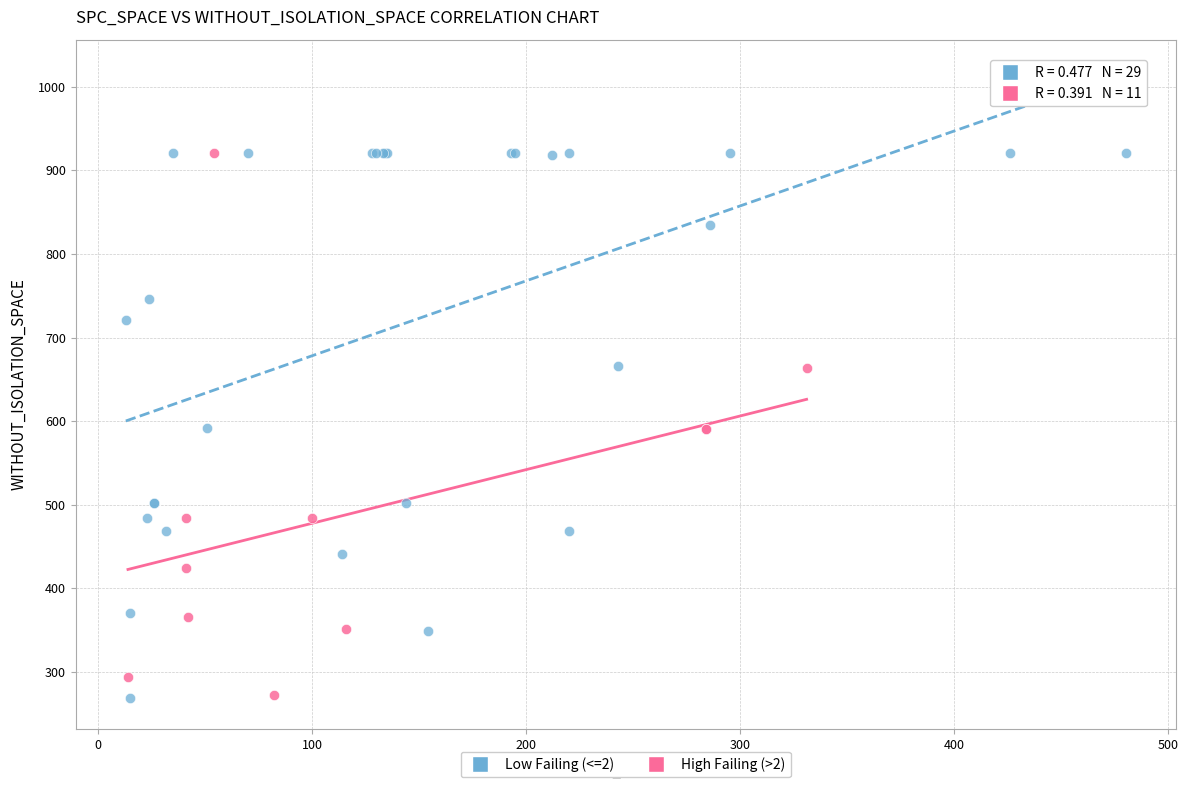

What are all the series names shown in the legend?

Low Failing (<=2), High Failing (>2)